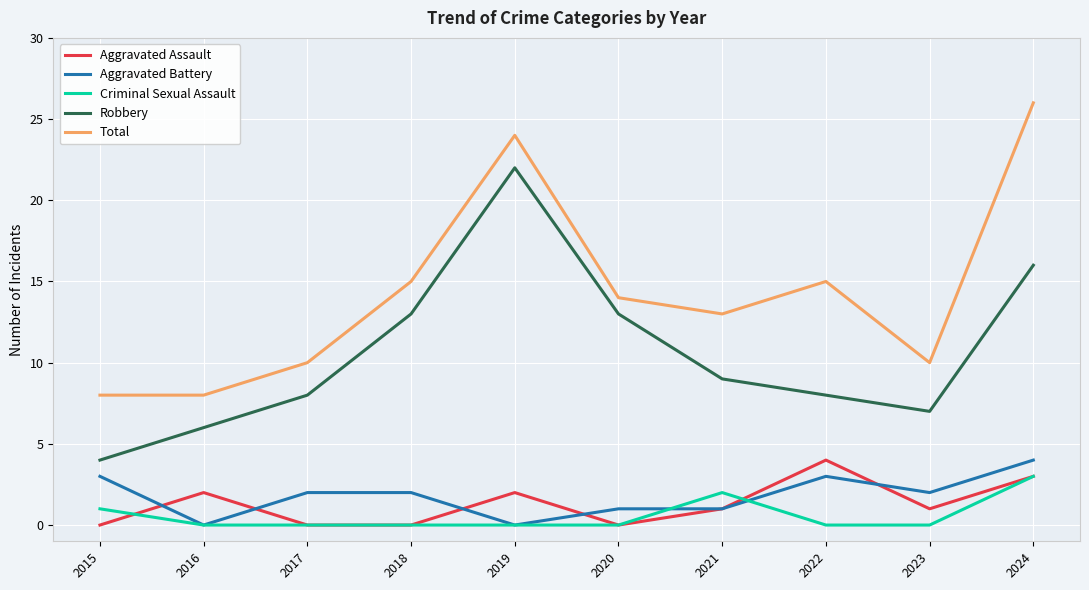

The Total series shows 10 at 2023. True or false?

True